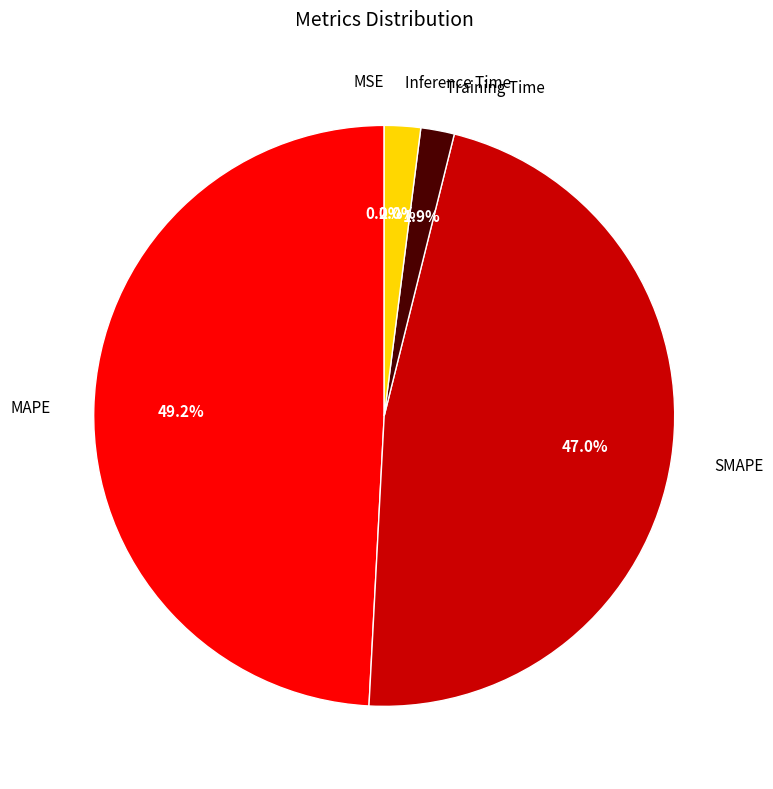

What is the largest slice in the pie chart?

MAPE